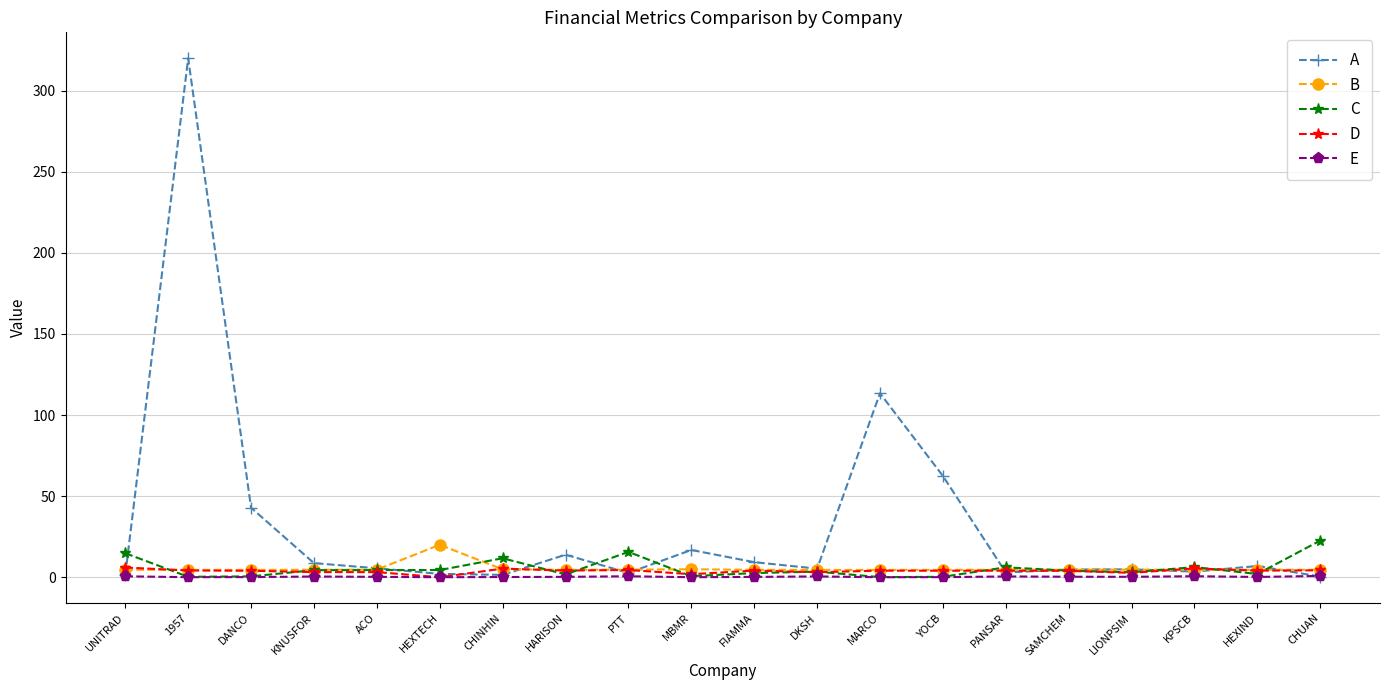

Where do D and A first cross each other?

UNITRAD and 1957